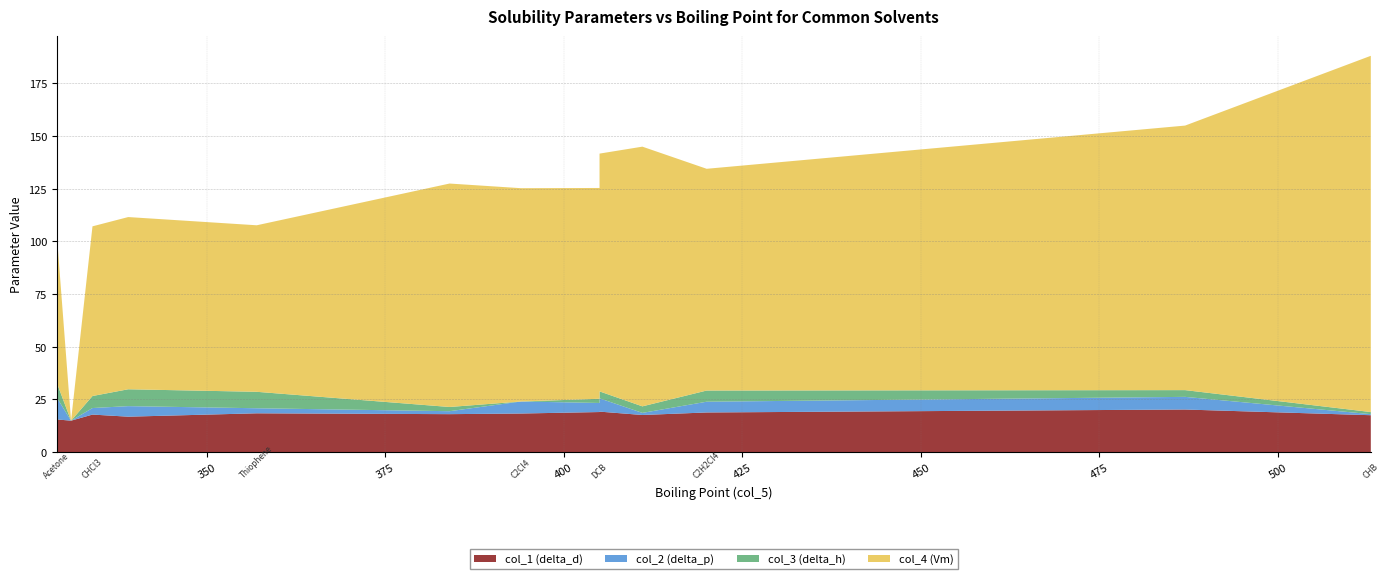

Reading right to left, list all the values displayed in this chart.

col_1 (delta_d): Thiophene=18.4	CHB=17.5	C2Cl4=18.3	Toluene=18.0	C2H2Cl4=18.8	THF=16.8	TCB=20.2	p-Xylene=17.6	DCB=19.2	CHCl3=17.8	CB=19.0	Acetone=15.5	2,3-dimethylbutane=14.9
col_2 (delta_p): Thiophene=2.4	CHB=0.5	C2Cl4=5.7	Toluene=1.4	C2H2Cl4=5.1	THF=5.0	TCB=6.0	p-Xylene=1.0	DCB=6.3	CHCl3=3.1	CB=4.3	Acetone=10.4	2,3-dimethylbutane=0.0
col_3 (delta_h): Thiophene=7.8	CHB=1.0	C2Cl4=0.0	Toluene=2.0	C2H2Cl4=5.3	THF=8.0	TCB=3.2	p-Xylene=3.1	DCB=3.3	CHCl3=5.7	CB=2.0	Acetone=7.0	2,3-dimethylbutane=0.0
col_4 (Vm): Thiophene=79.0	CHB=169.0	C2Cl4=101.2	Toluene=106.0	C2H2Cl4=105.2	THF=81.7	TCB=125.5	p-Xylene=123.2	DCB=112.8	CHCl3=80.5	CB=100.0	Acetone=70.4	2,3-dimethylbutane=0.0